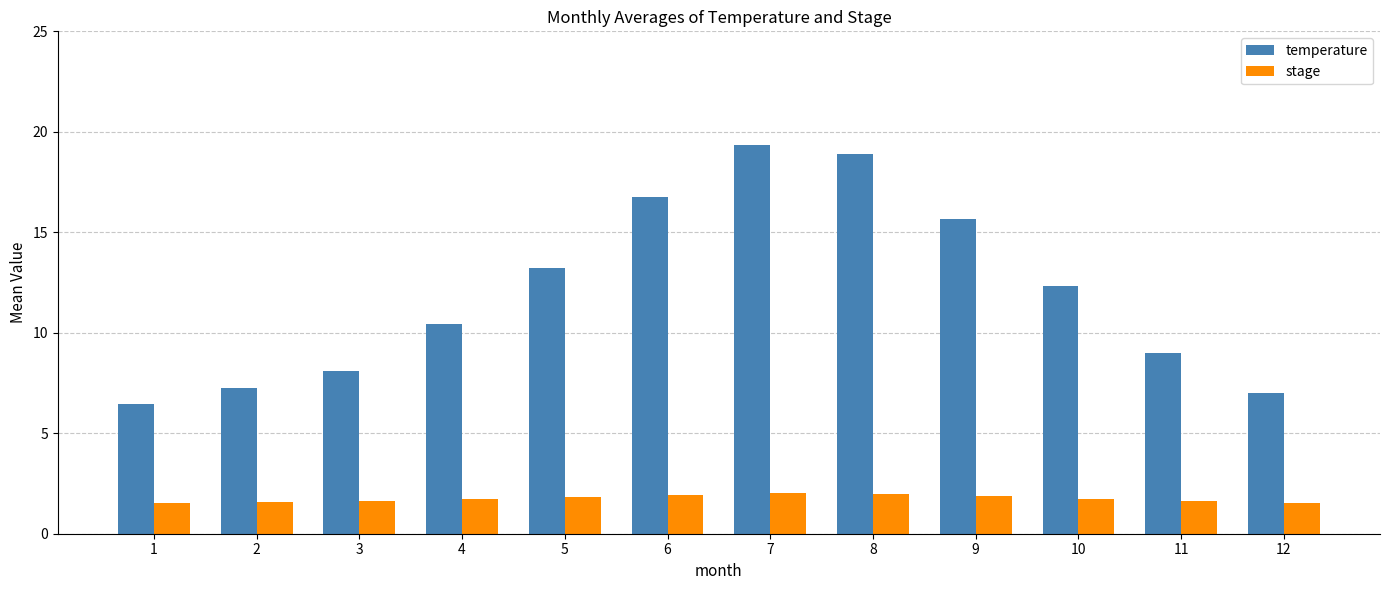

Is it true that temperature equals 14.8 at 11?

False